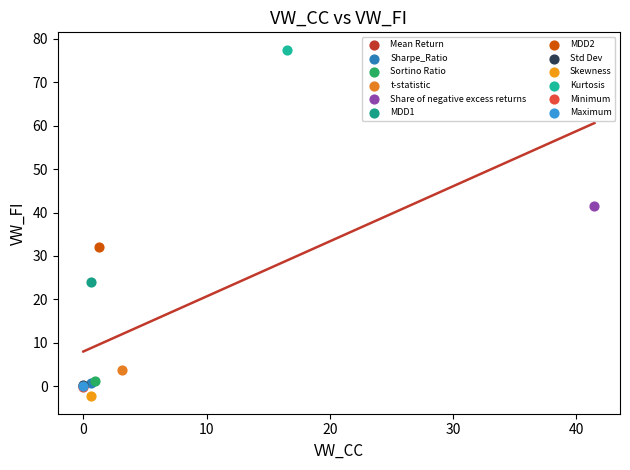

What are all the series names shown in the legend?

Mean Return, Sharpe_Ratio, Sortino Ratio, t-statistic, Share of negative excess returns, MDD1, MDD2, Std Dev, Skewness, Kurtosis, Minimum, Maximum